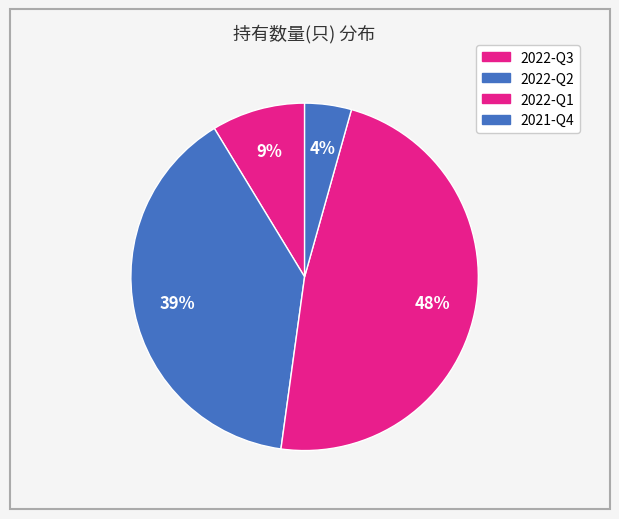

How many slices are in this pie chart?

4